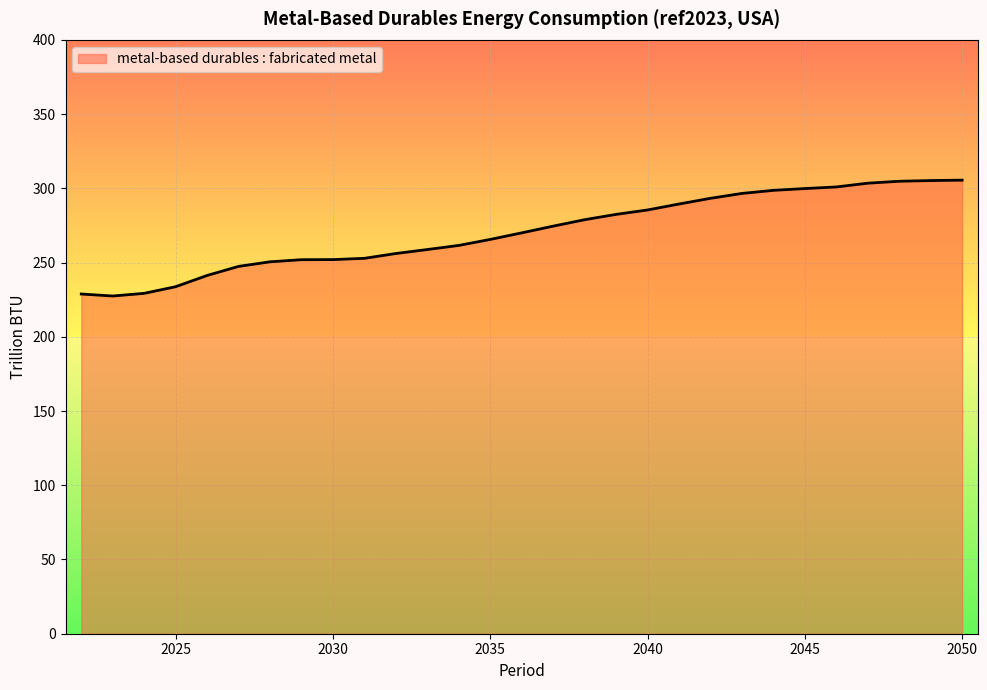

What is the difference between the maximum and minimum values?

78.0